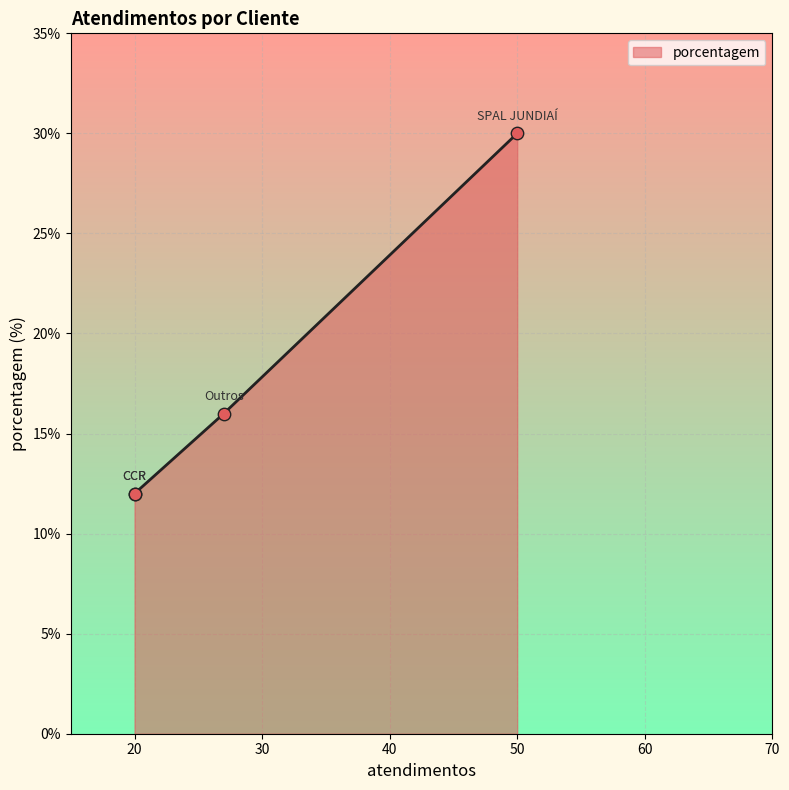

What is the change in value from SPAL JUNDIAÍ to nan?

-14